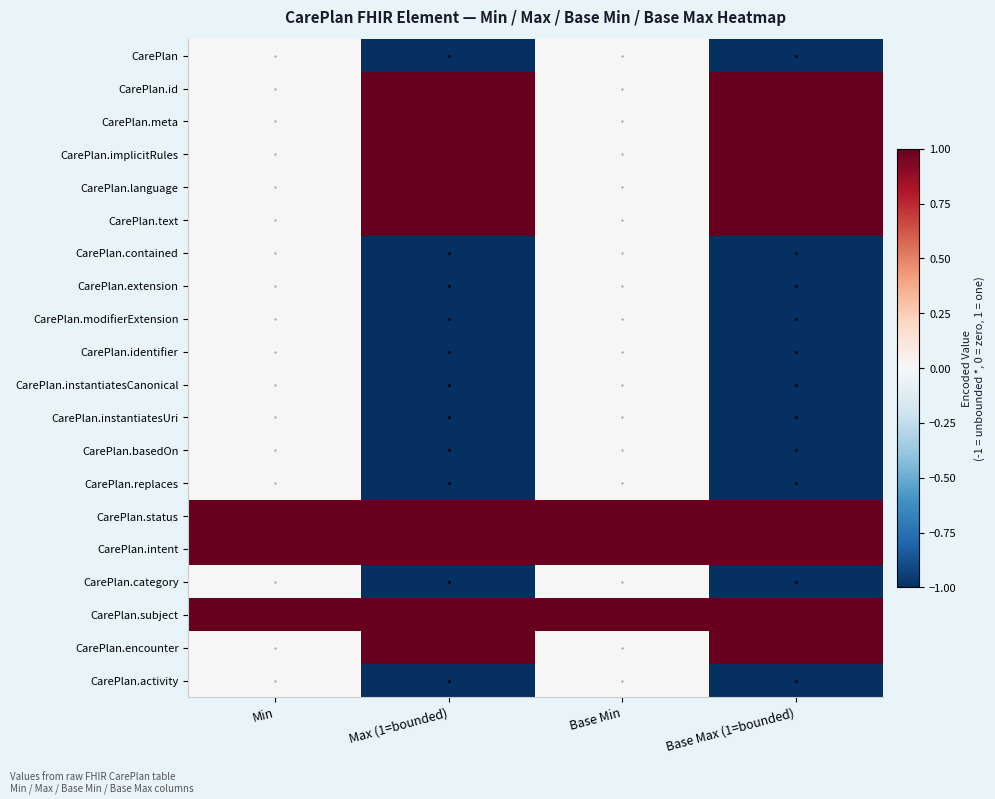

At how many categories does at least one series exceed 0?

4